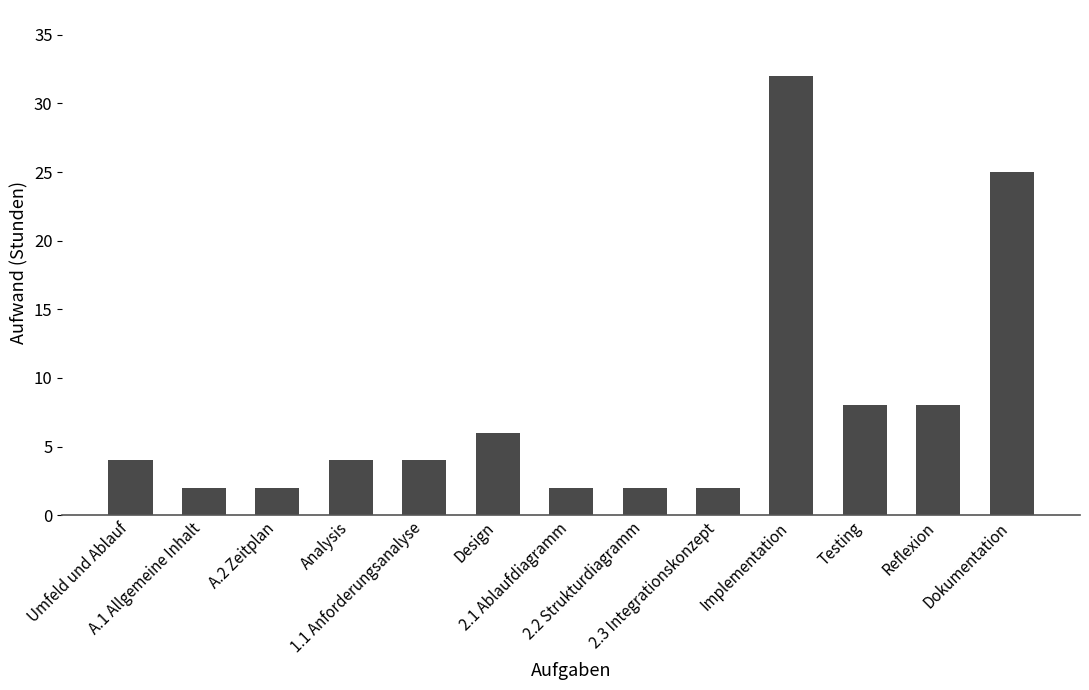

What is the ratio of the value at Reflexion to the value at A.1 Allgemeine Inhalt?

4.0